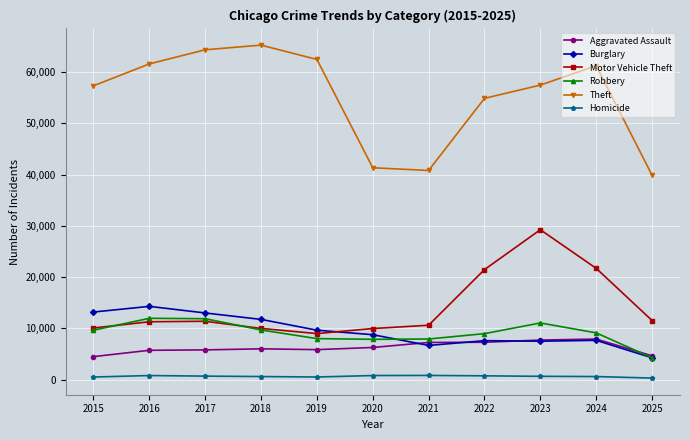

What is the highest value of the Motor Vehicle Theft series?

29255